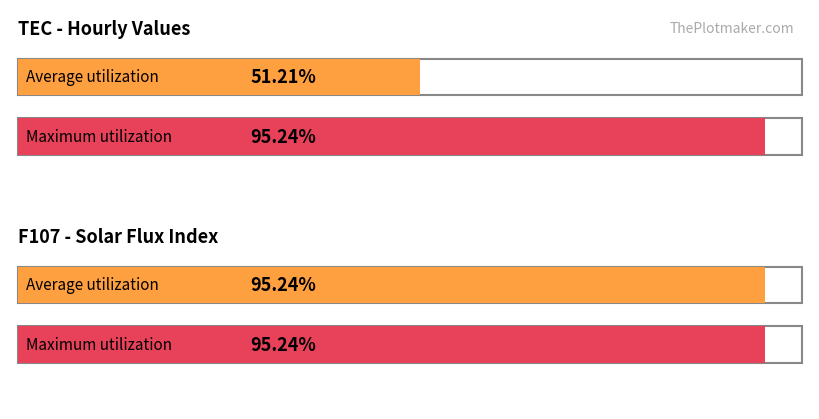

What is the total value across all series at 01:00?

329.2